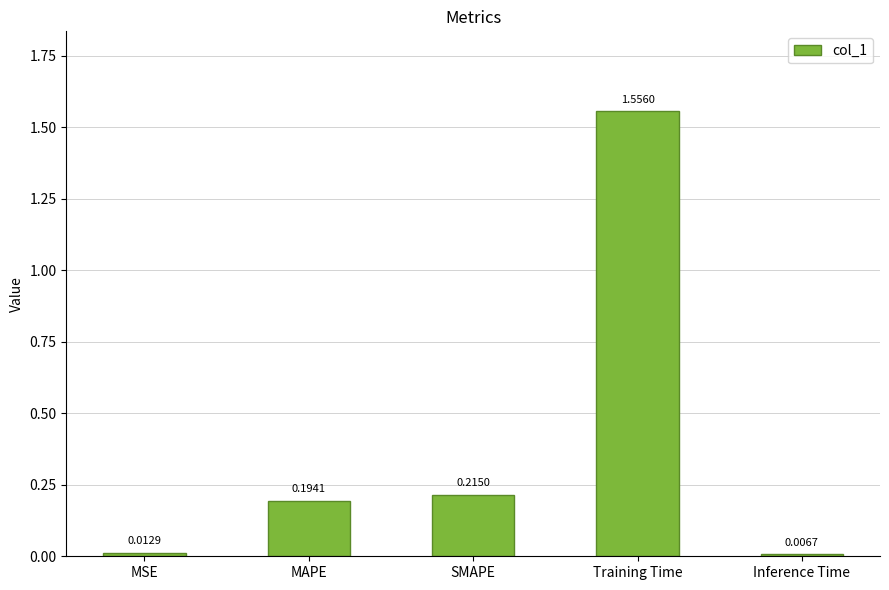

Where is the data nearest to the value 0?

Inference Time